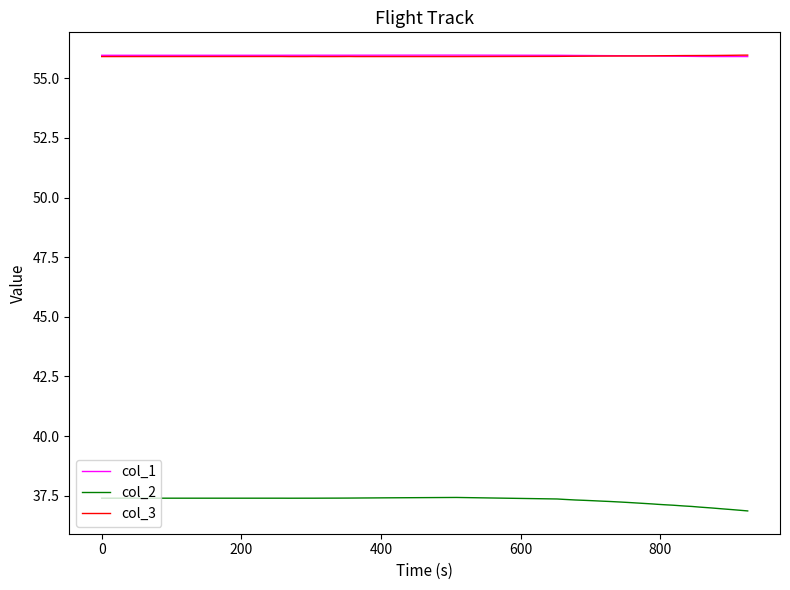

True or false: col_3 and col_2 cross at least once.

False